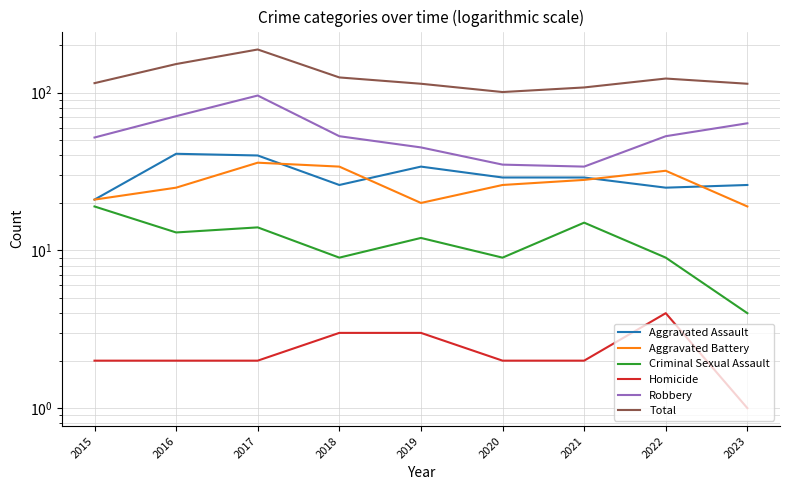

Rank the categories by Total value from lowest to highest.

2020, 2021, 2019, 2023, 2015, 2022, 2018, 2016, 2017